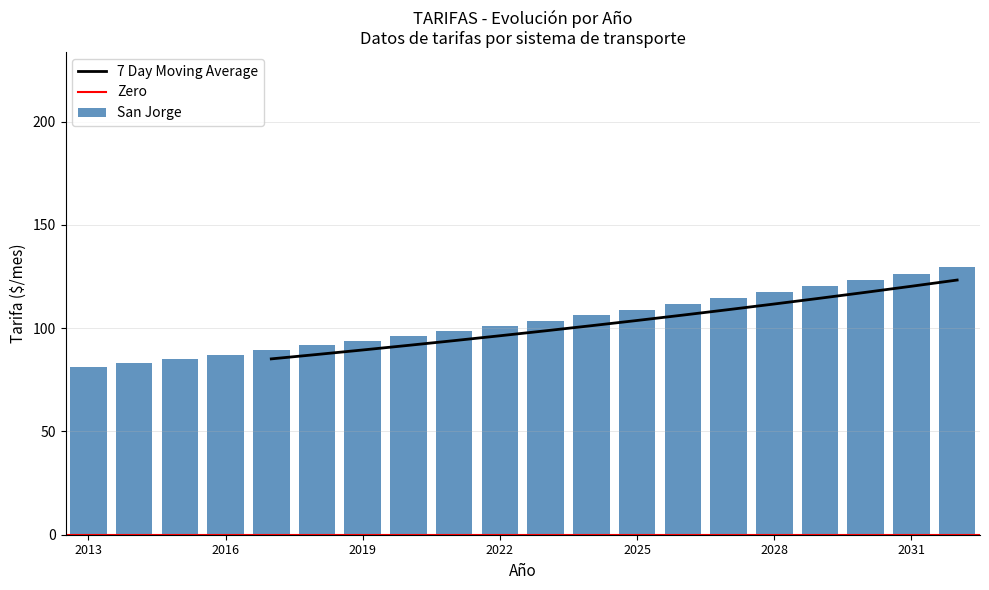

True or false: San Jorge has a value of 101.1 at 2022.

True